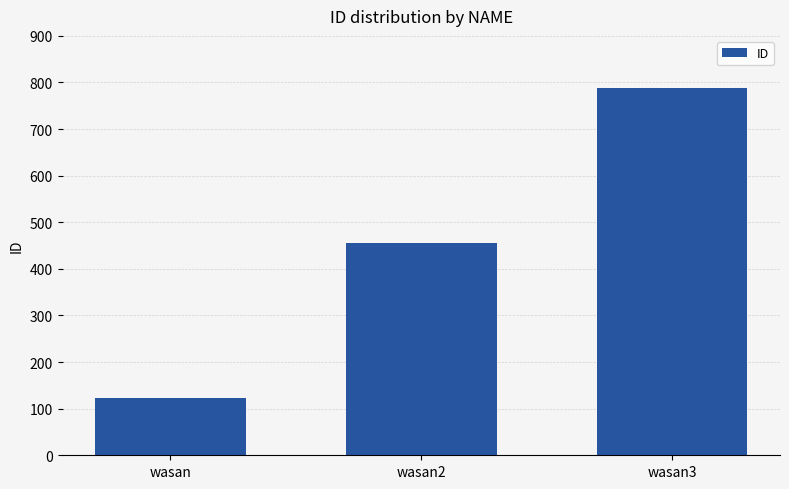

What is the difference between the maximum and second lowest values?

333